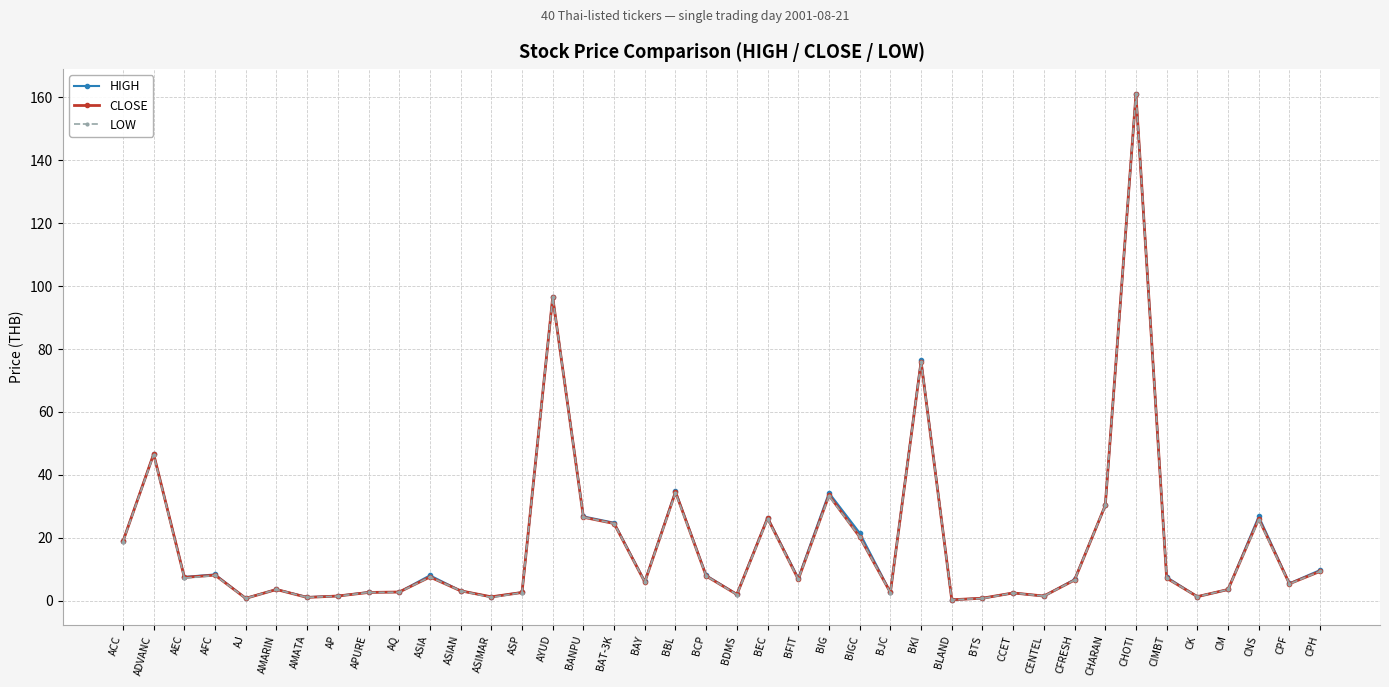

True or false: HIGH has more than 0 points higher than both neighbors.

True